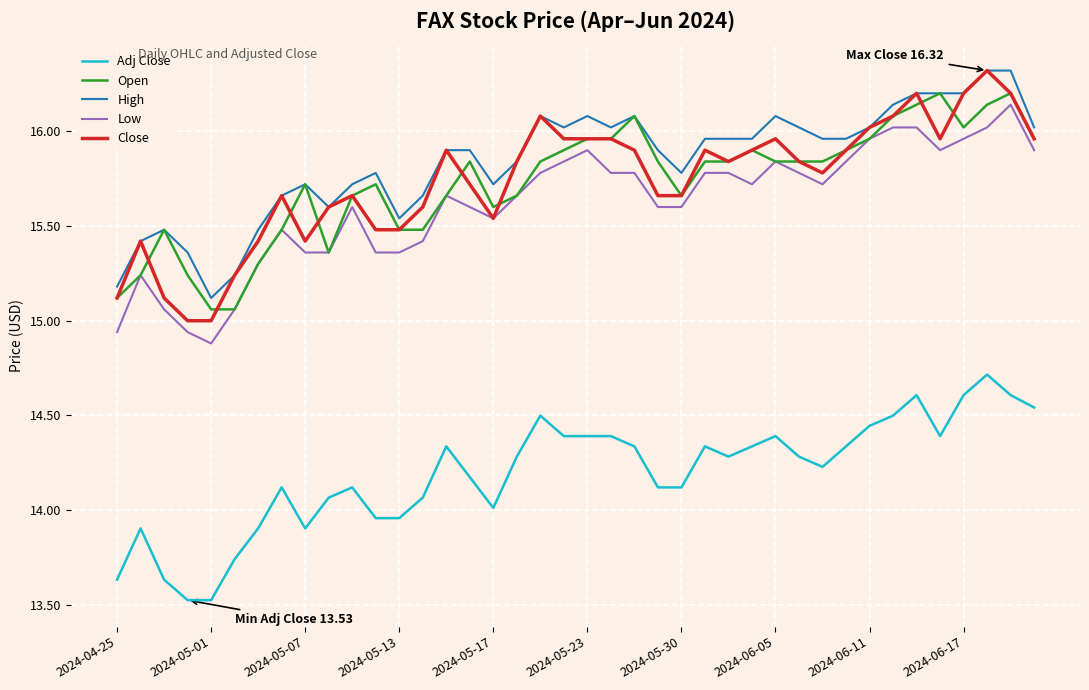

What is the smallest value displayed?

13.5